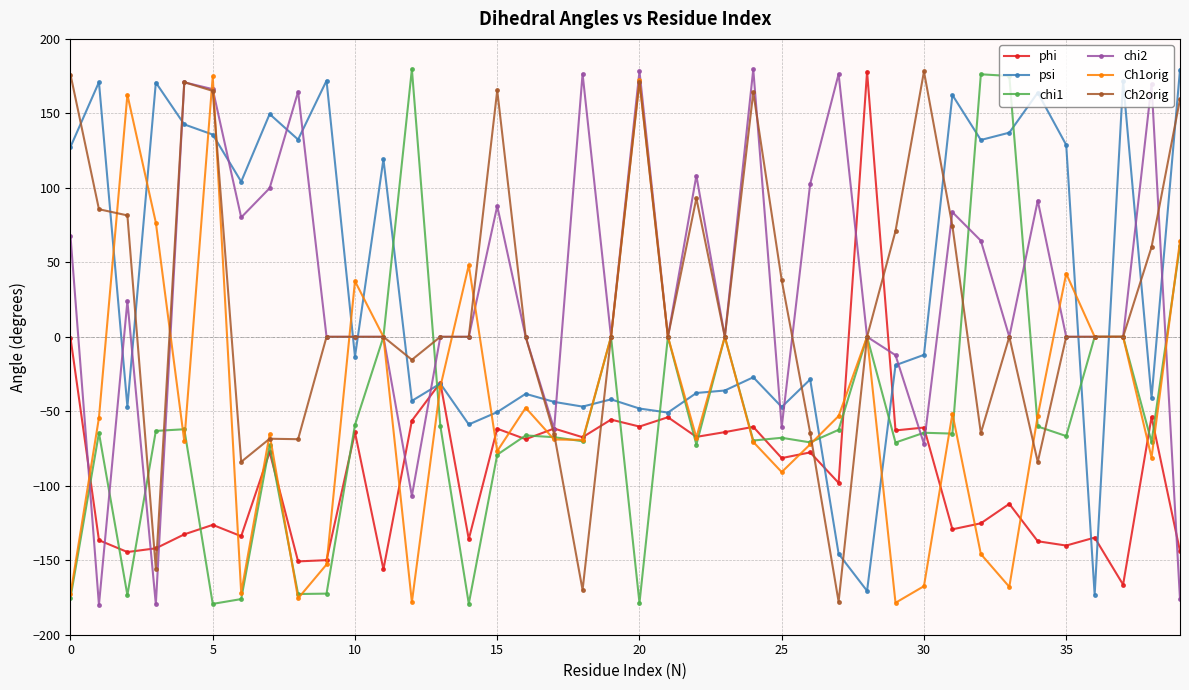

True or false: phi has more than 2 interior local peaks.

True